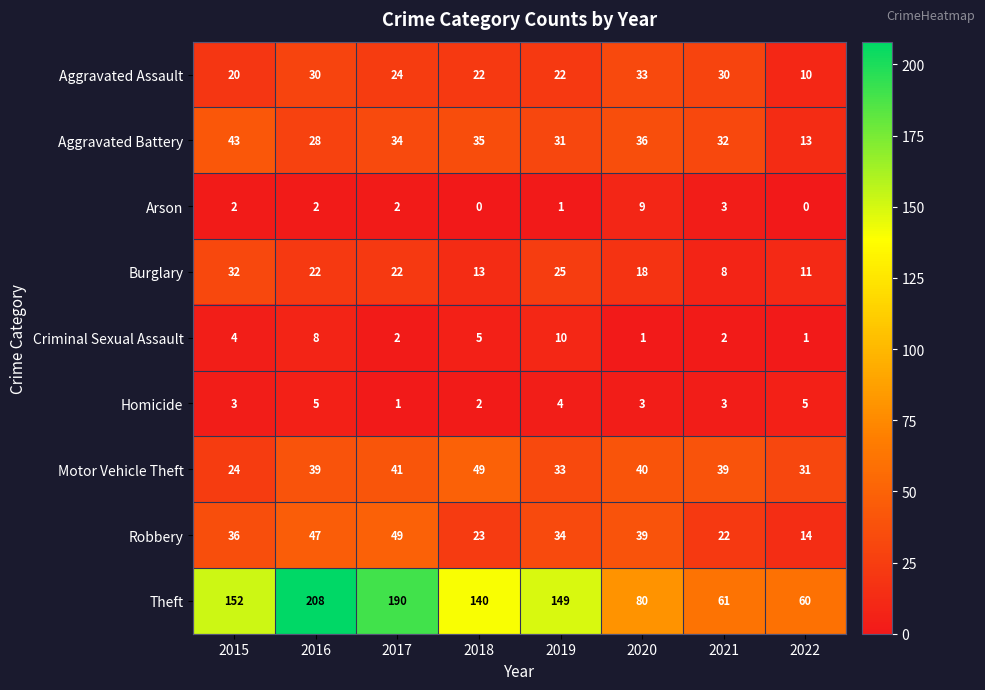

Which series changed the most between 2016 and 2022?

Theft